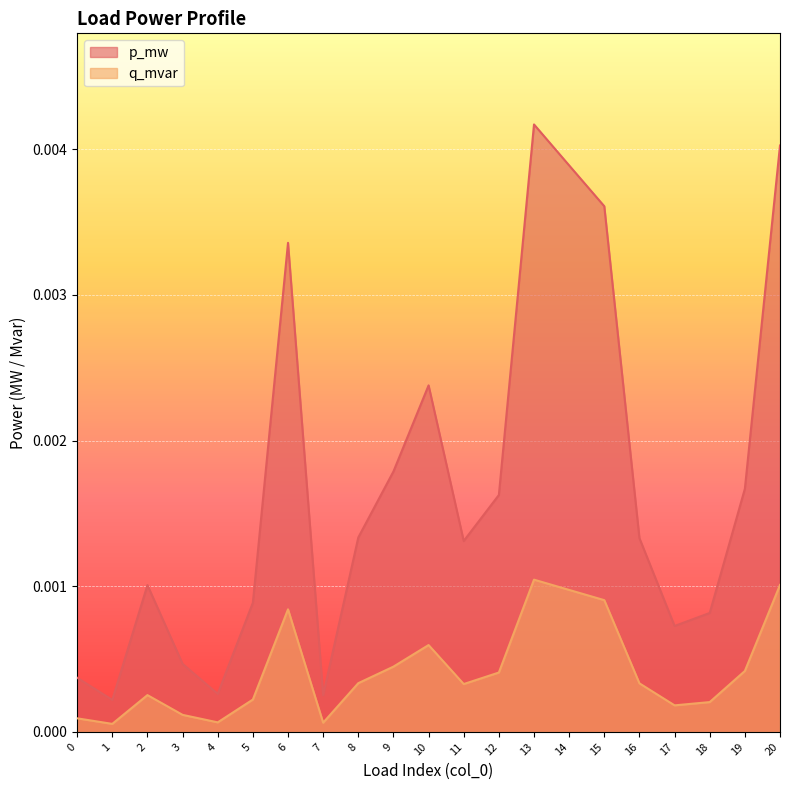

Which series has the largest total across all categories?

p_mw